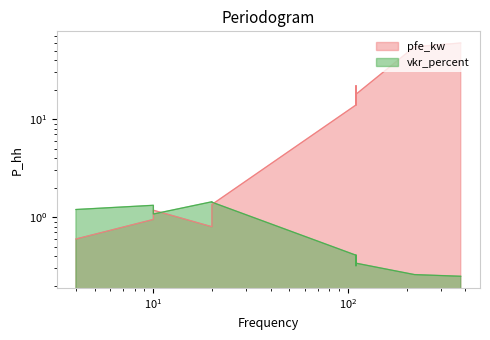

What is the minimum value shown in the chart?

0.2